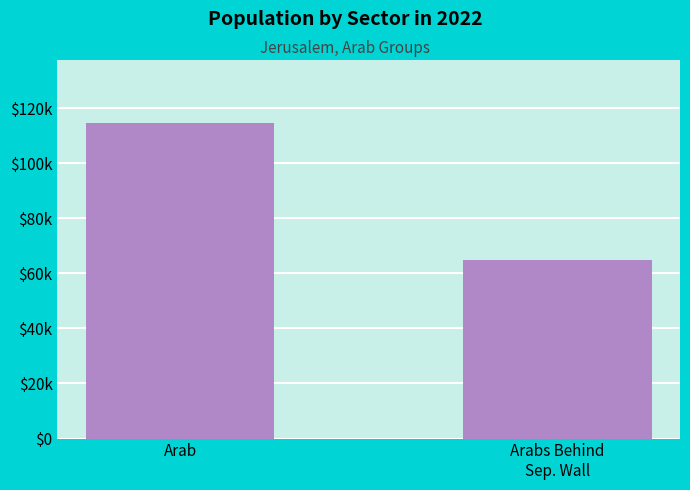

Rank the categories by value from highest to lowest.

Arab, Arabs Behind
Sep. Wall